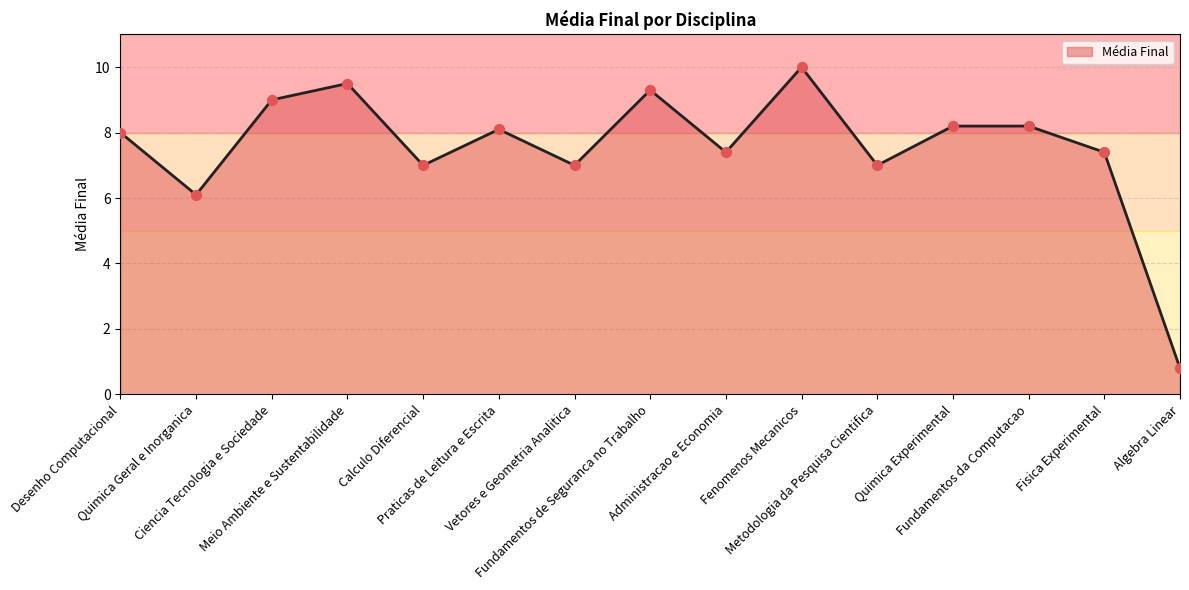

Approximately how many times larger is the value at Algebra Linear compared to Fisica Experimental?

0.1